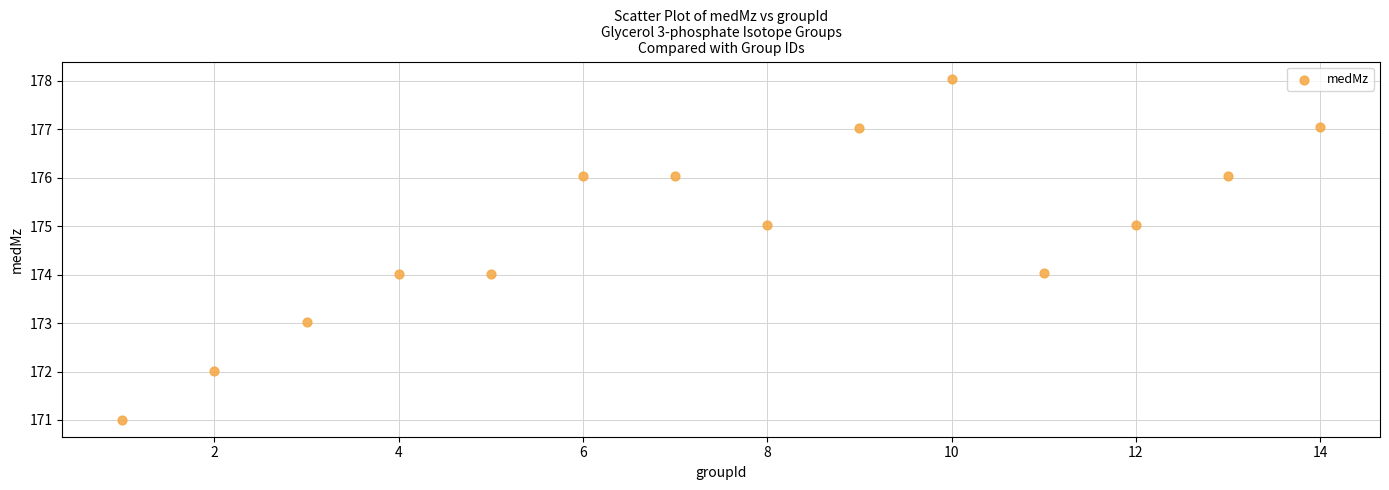

What is the range of X values (max minus min)?

13.0